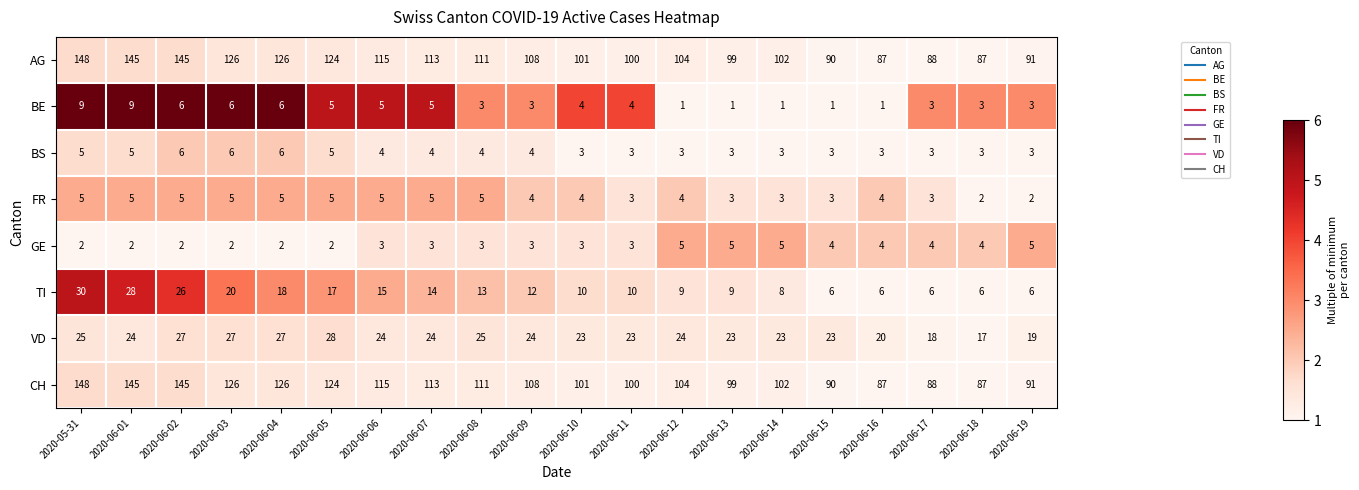

What is the difference between the maximum and minimum values in the CH series?

61